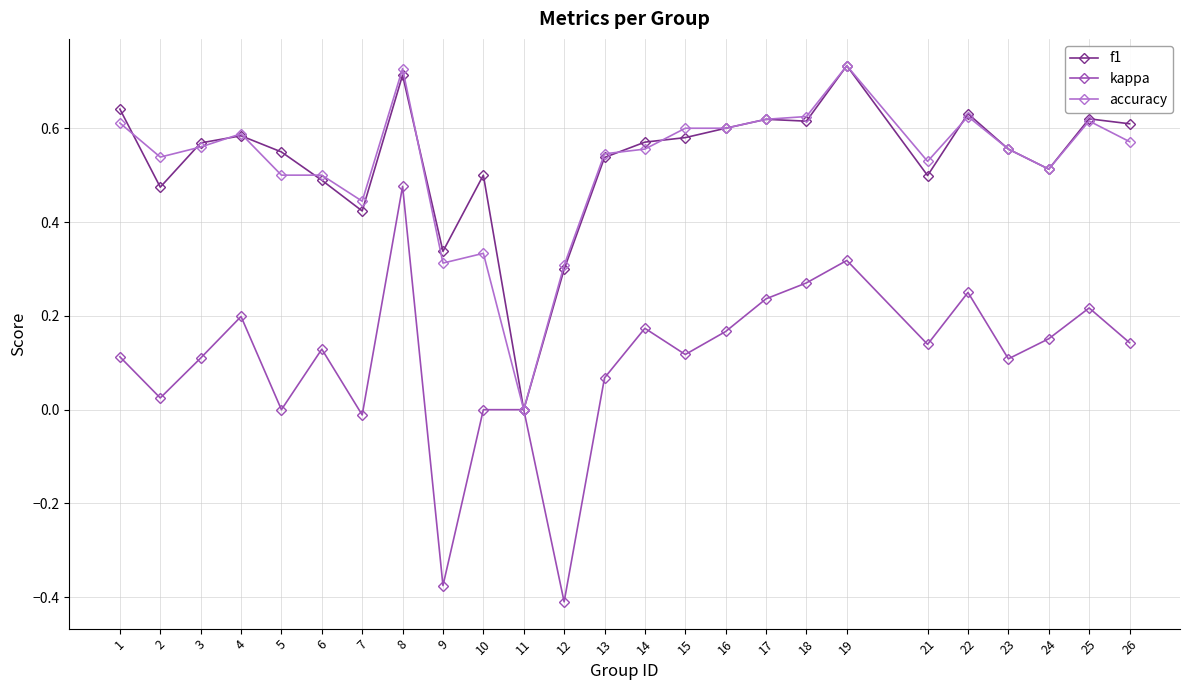

True or false: accuracy has a value of 0.4 at 22.

False